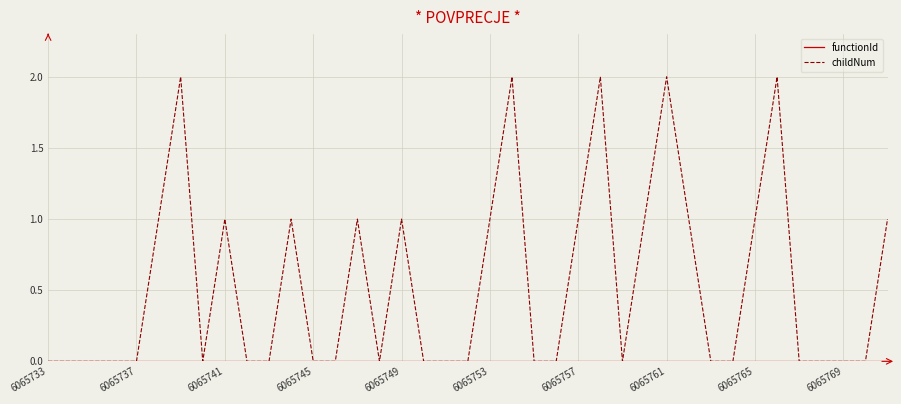

Which series has the widest spread of values?

childNum